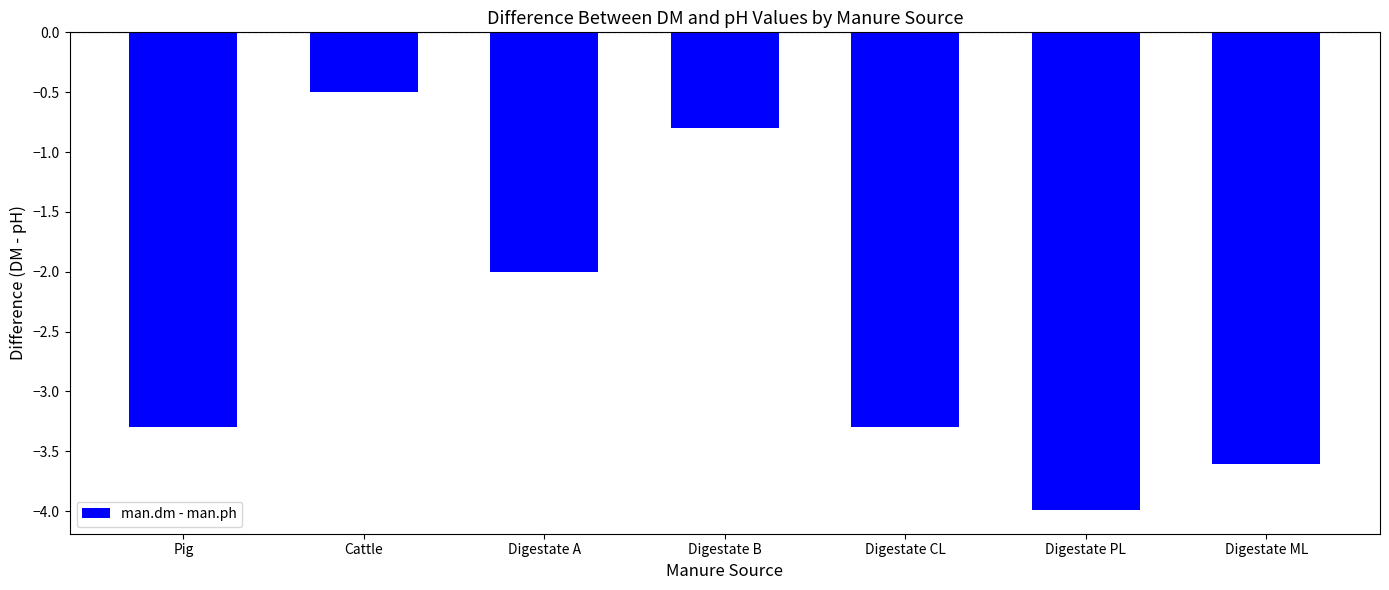

How many values are below -3?

4